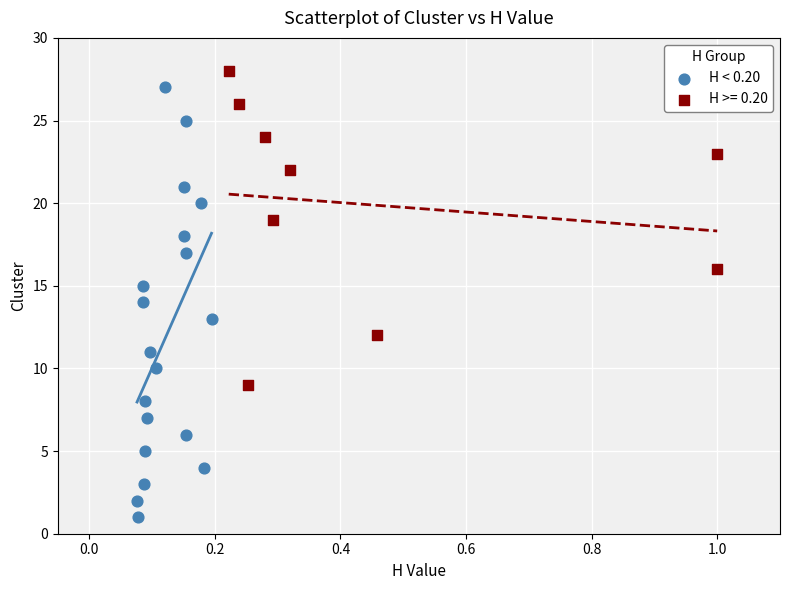

Which series has the largest Y range (max minus min)?

H < 0.20